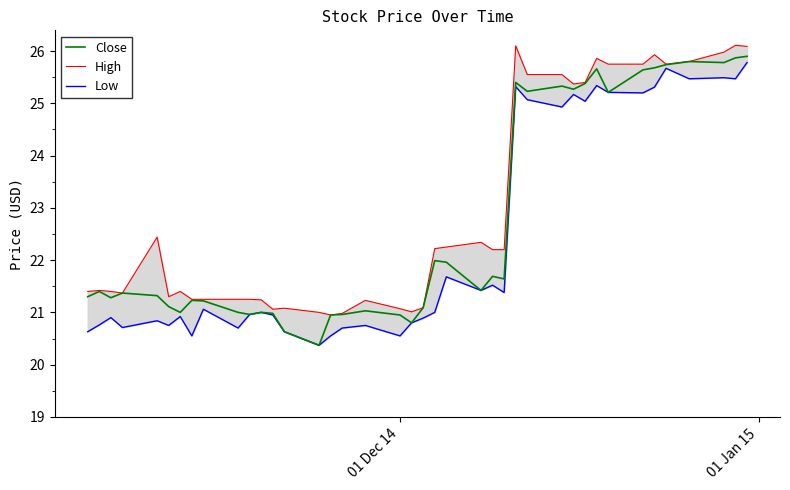

What is the highest value of the Close series?

25.9